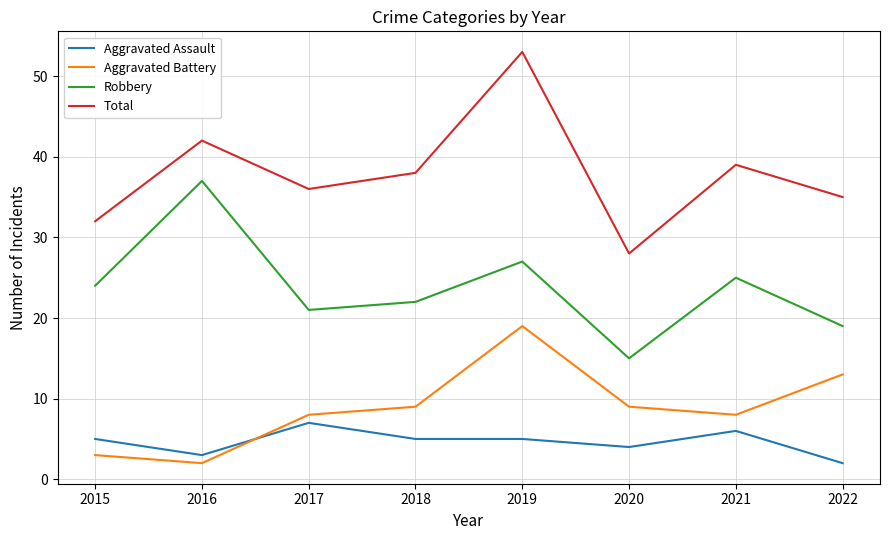

True or false: Aggravated Battery has a value of 2 at 2016.

True